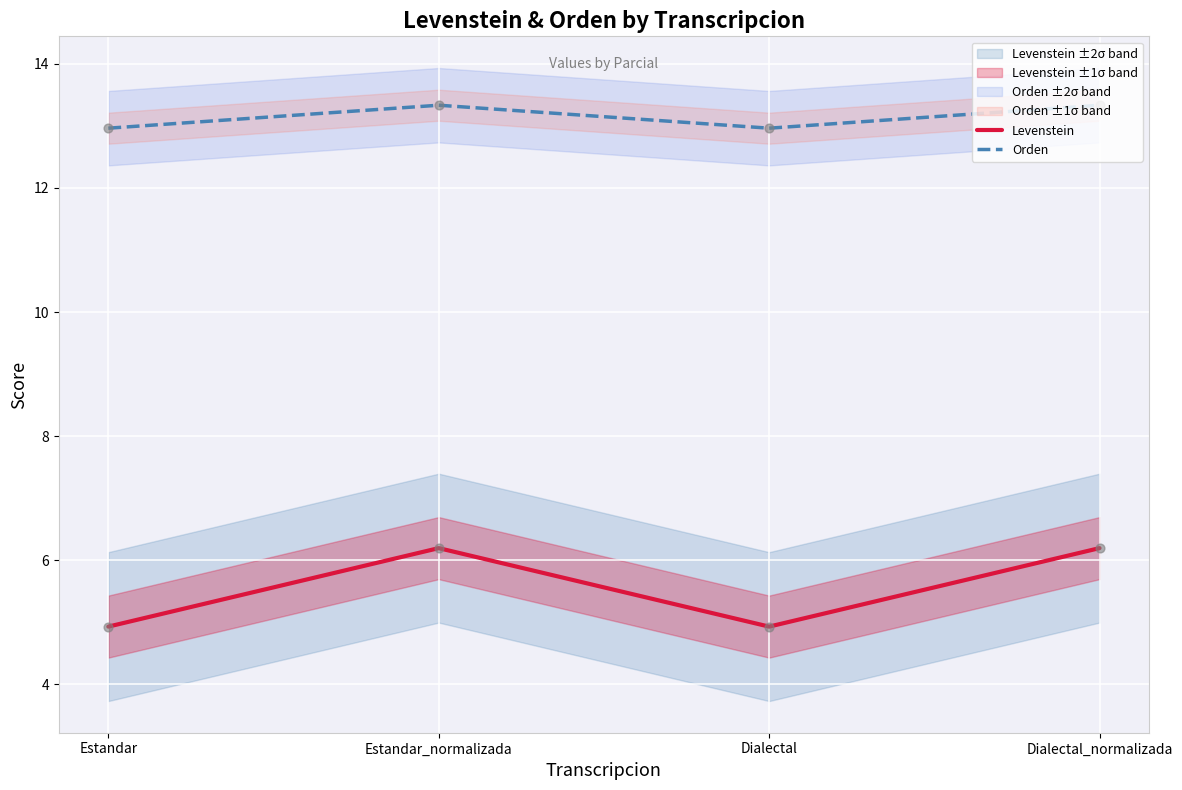

Which series has the widest spread of Y values?

Levenstein